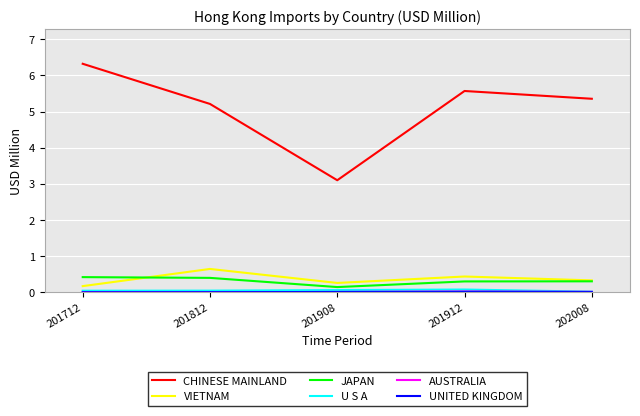

The value of CHINESE MAINLAND at 202008 is 5.4. True or false?

True